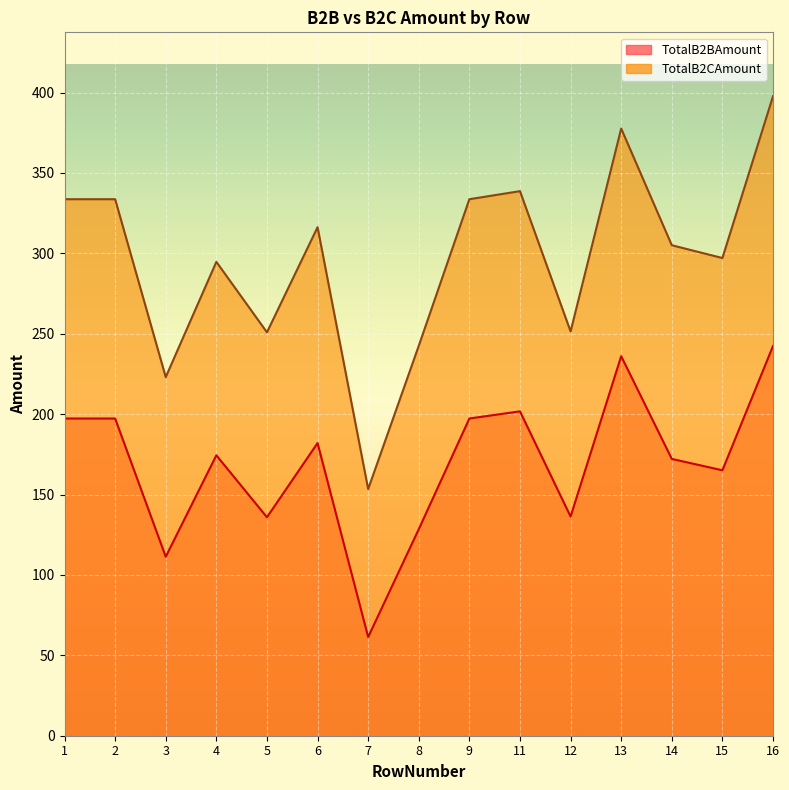

Where is the first local minimum for TotalB2CAmount?

3